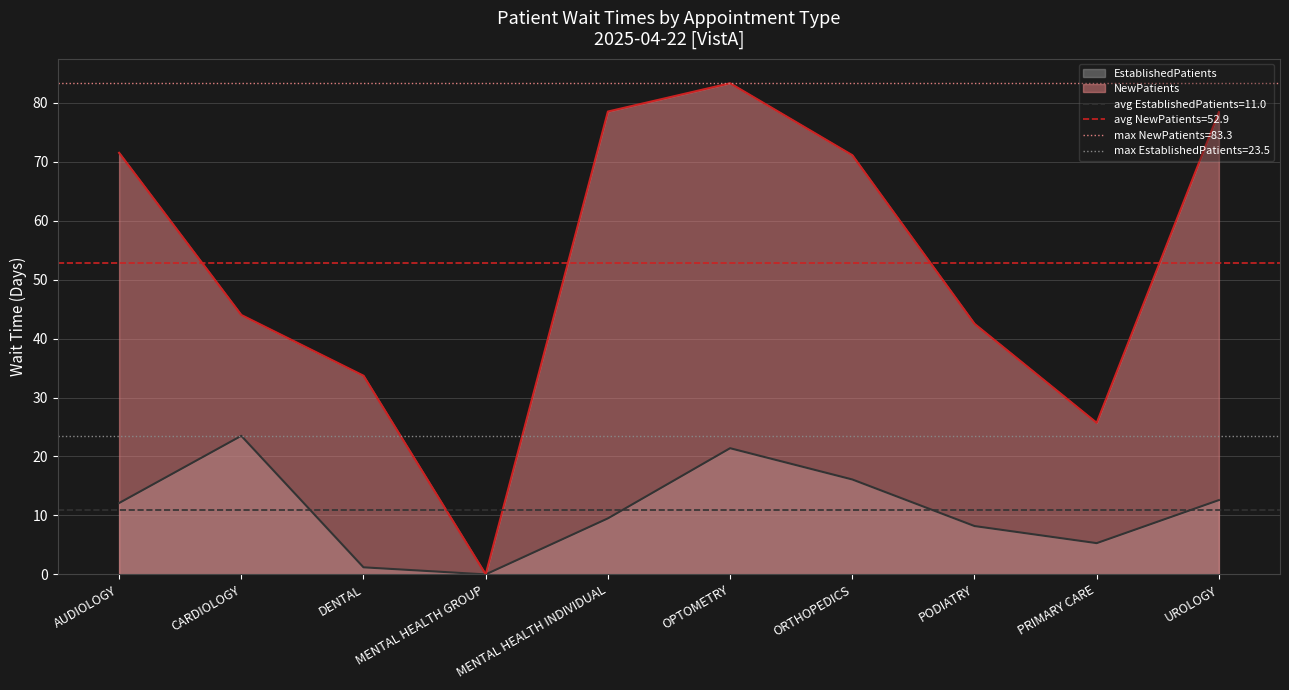

True or false: NewPatients and EstablishedPatients cross at least once.

False